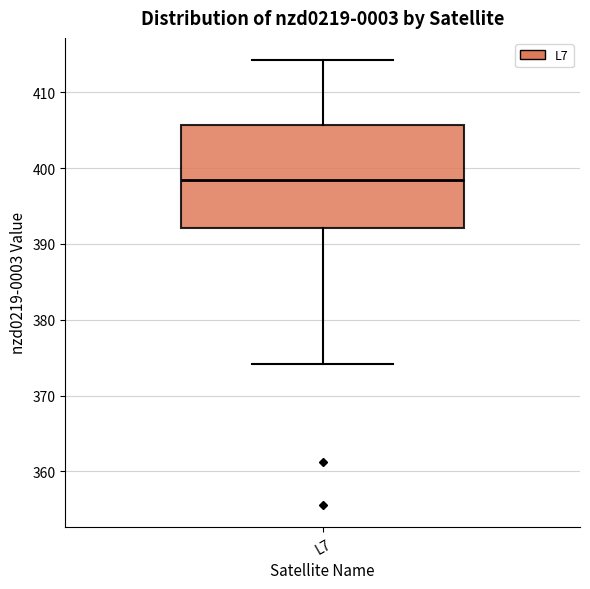

Read this box plot against the y-axis: the position of the median line, the range covered by the box, and the ends of both whiskers. The values are not printed on the chart, so give them approximately, as read against the axis.

median 398, box 392 to 406, whiskers 374 to 414